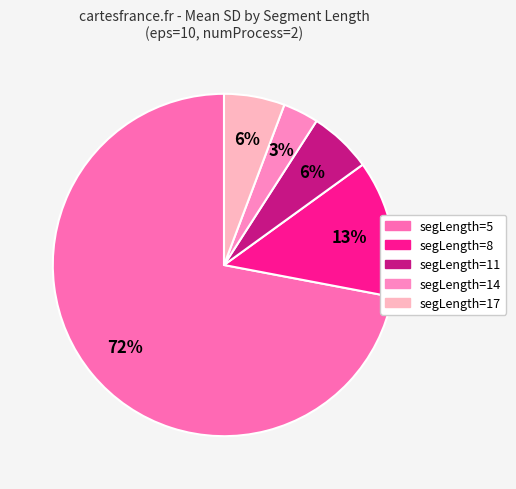

Does any single category account for the majority?

Yes